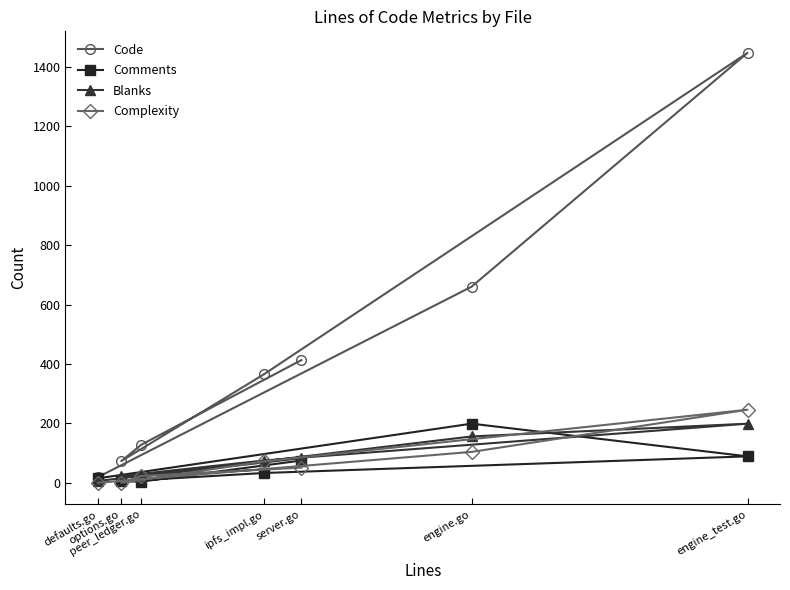

True or false: Comments has more than 2 interior local peaks.

False